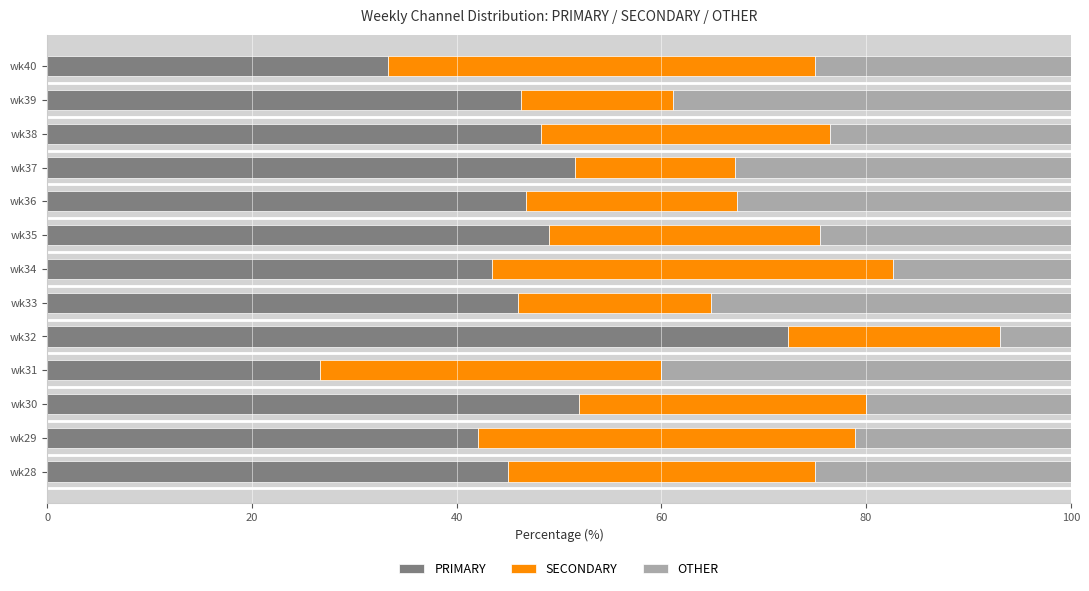

What is the sum of the PRIMARY values at wk36 and wk30?

98.7